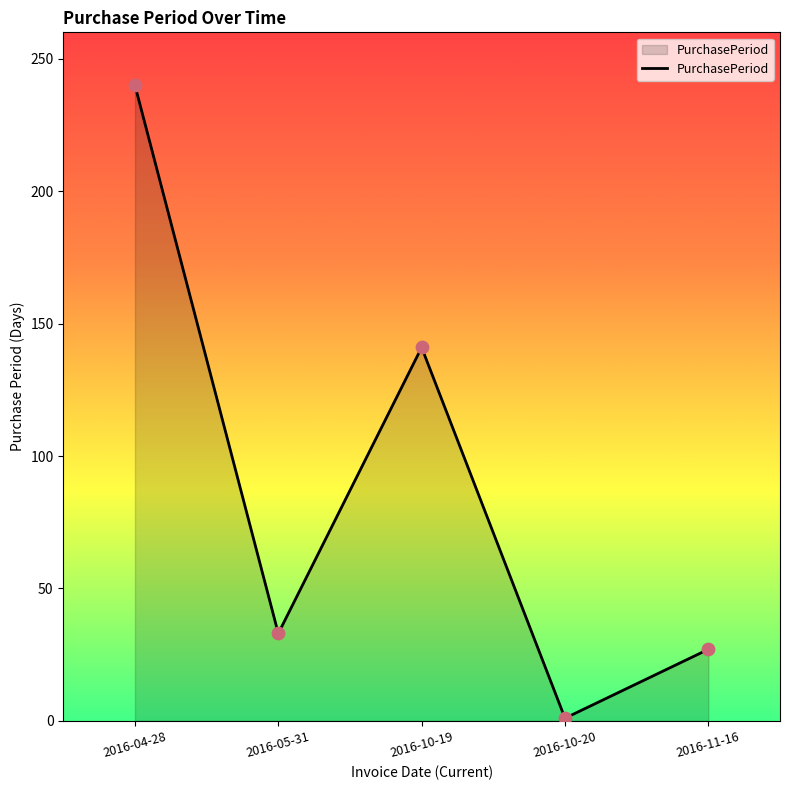

What is the change in value from 2016-04-28 to 2016-10-20?

-239